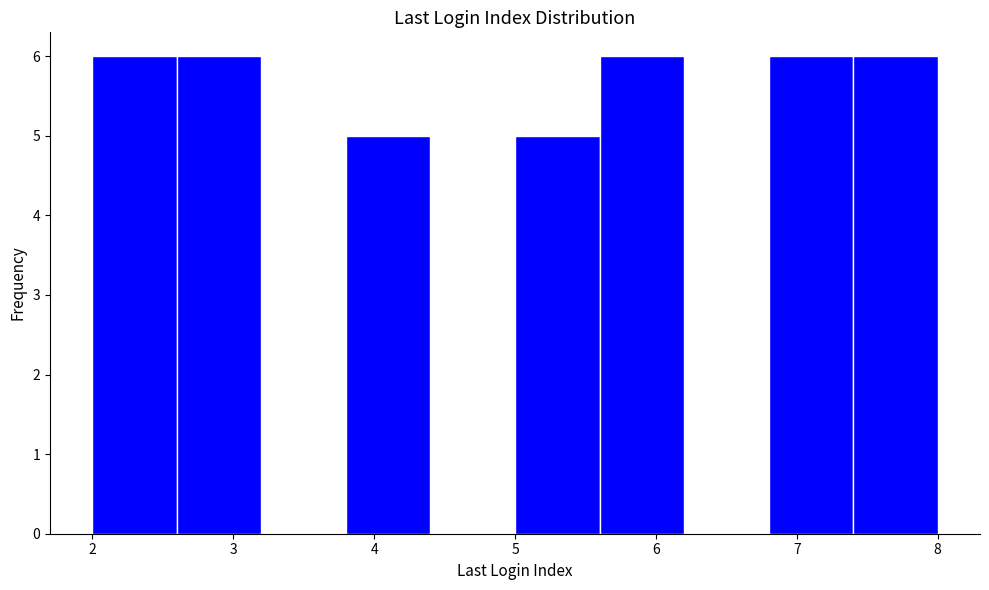

Reading left to right, list every bar in this chart as the range it spans on the x-axis followed by its height. The values are not printed on the chart, so give them approximately, as read against the axis.

2.0 to 2.6: 6
2.6 to 3.2: 6
3.2 to 3.8: 0
3.8 to 4.4: 5
4.4 to 5.0: 0
5.0 to 5.6: 5
5.6 to 6.2: 6
6.2 to 6.8: 0
6.8 to 7.4: 6
7.4 to 8.0: 6